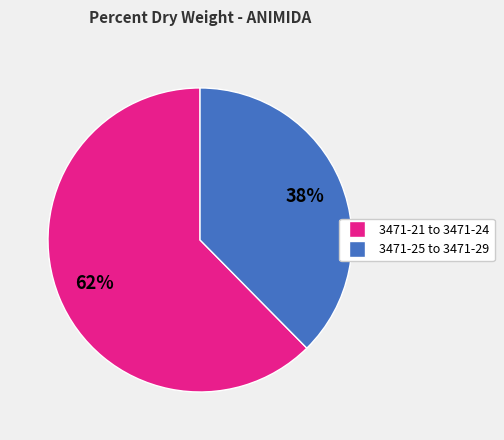

To the nearest percent, what is the average slice percentage?

50%